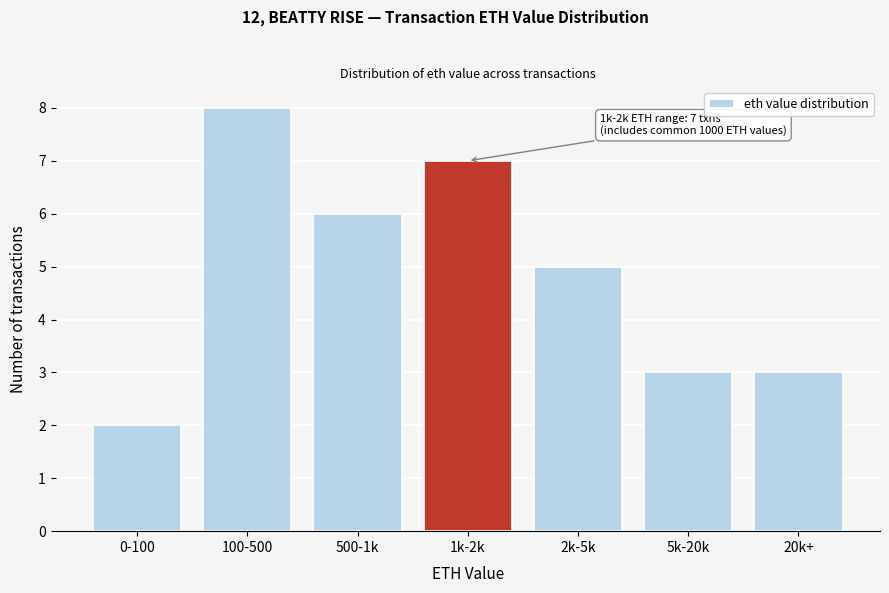

Reading left to right, list all the values displayed in this chart.

0-100=2	100-500=8	500-1k=6	1k-2k=7	2k-5k=5	5k-20k=3	20k+=3